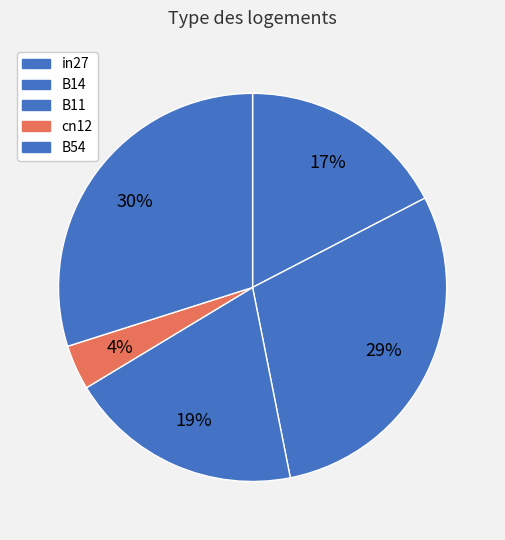

Between cn12 and B14, which is larger?

B14